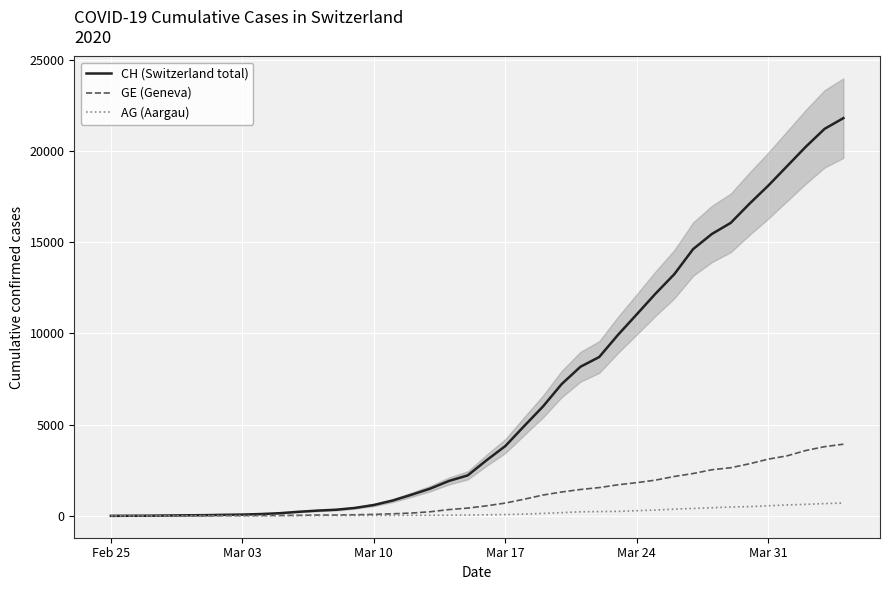

What is the maximum value for GE (Geneva)?

3928